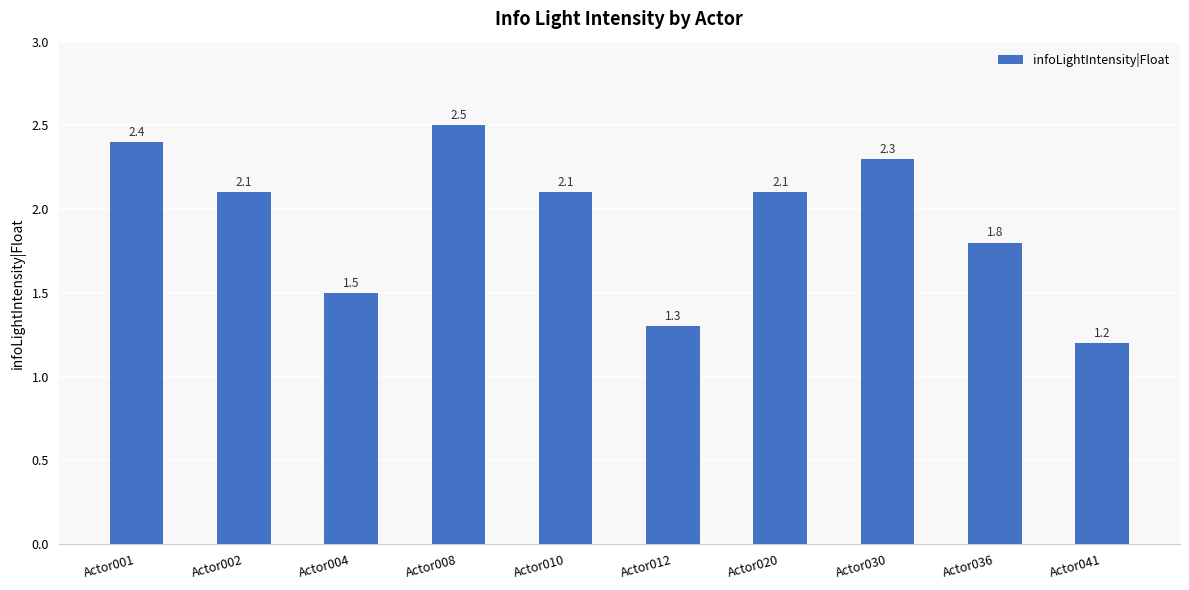

What is the ratio of the value at Actor008 to the value at Actor004?

1.7